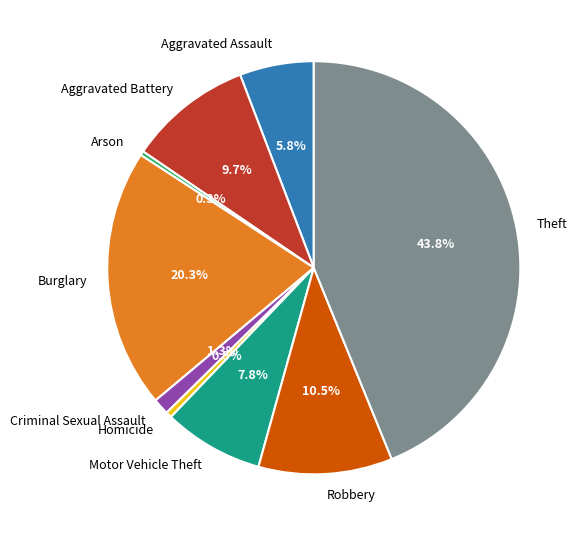

Which slice is the largest?

Theft